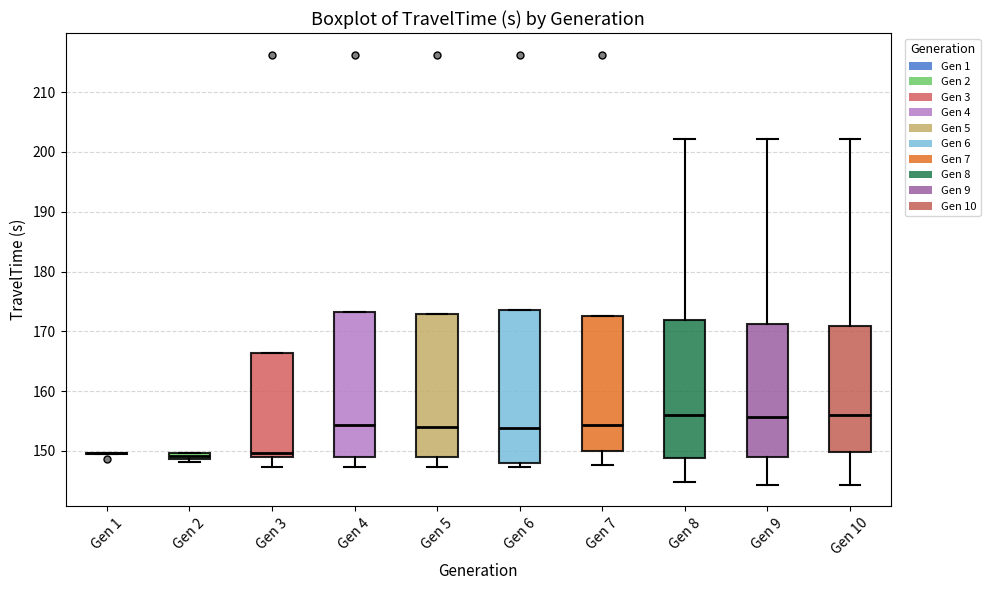

Where is the lower edge of the box for Gen 4 on the y-axis? The values are not printed on the chart, so give them approximately, as read against the axis.

149